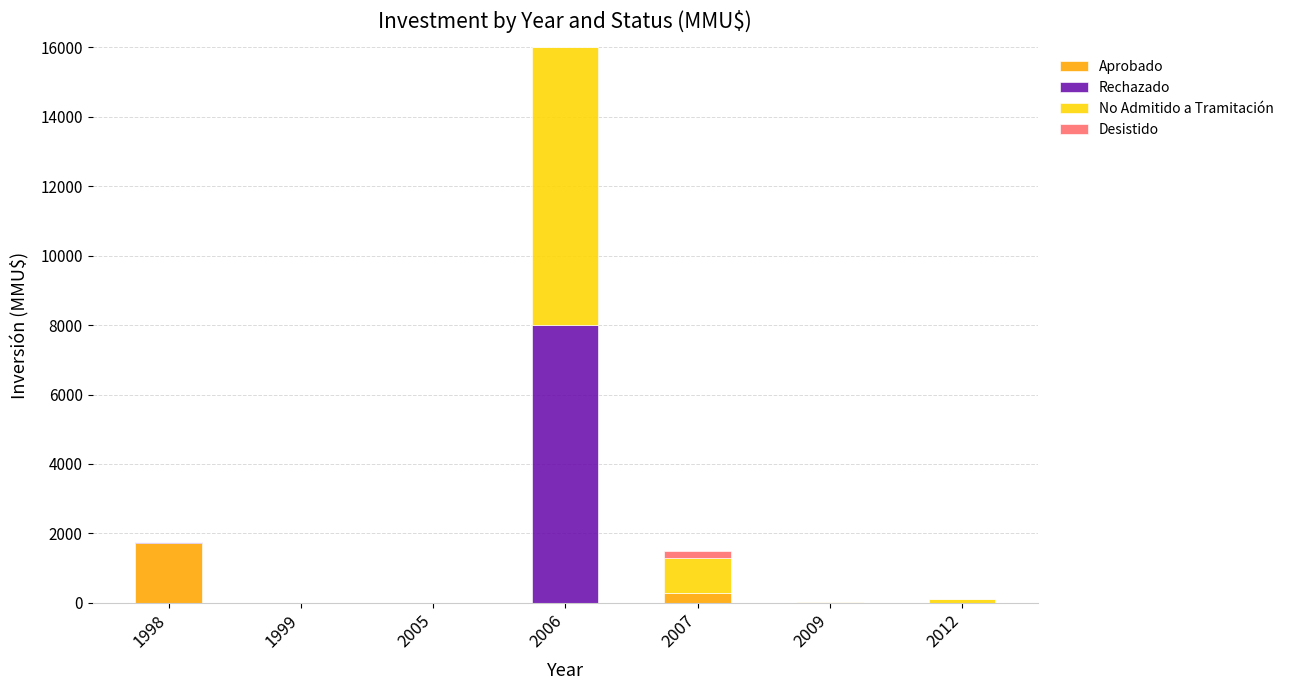

Are the bars horizontal?

No